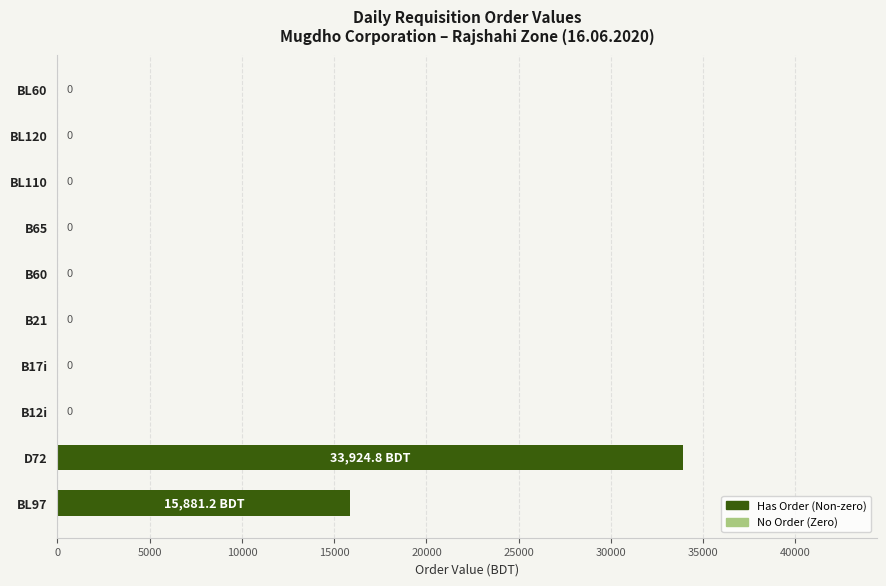

Does the chart contain stacked bars?

No